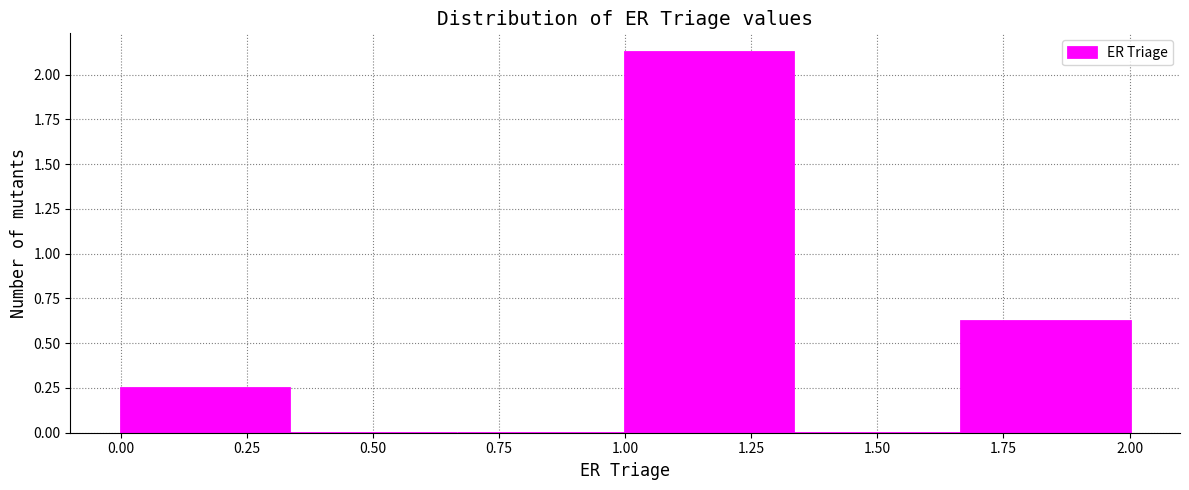

What is the height of the bar covering 1.00 to 1.35 on the x-axis? Neither the bar edges nor the heights are printed on the chart, so give them approximately, as read against the axes.

2.15